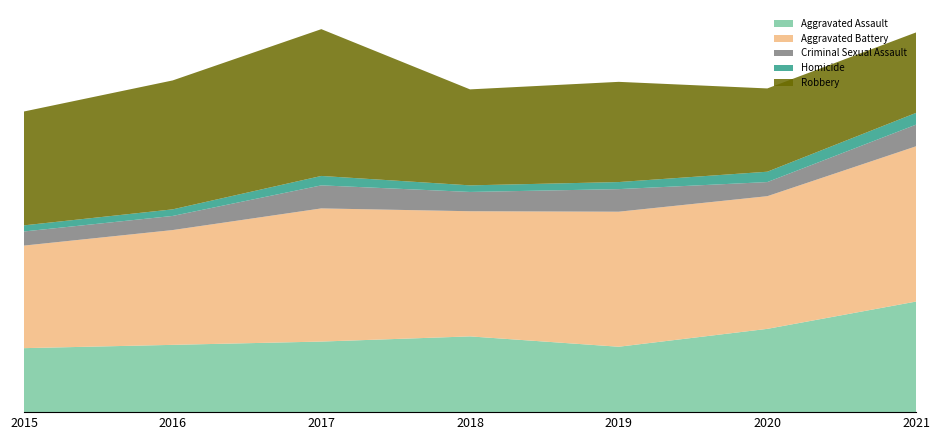

Reading left to right, what are all the values shown in this chart?

Aggravated Assault: 2015=136	2016=143	2017=150	2018=161	2019=139	2020=177	2021=235
Aggravated Battery: 2015=218	2016=244	2017=283	2018=266	2019=287	2020=282	2021=330
Criminal Sexual Assault: 2015=30	2016=30	2017=49	2018=41	2019=48	2020=30	2021=46
Homicide: 2015=13	2016=14	2017=20	2018=14	2019=15	2020=22	2021=25
Robbery: 2015=242	2016=274	2017=312	2018=204	2019=213	2020=177	2021=171